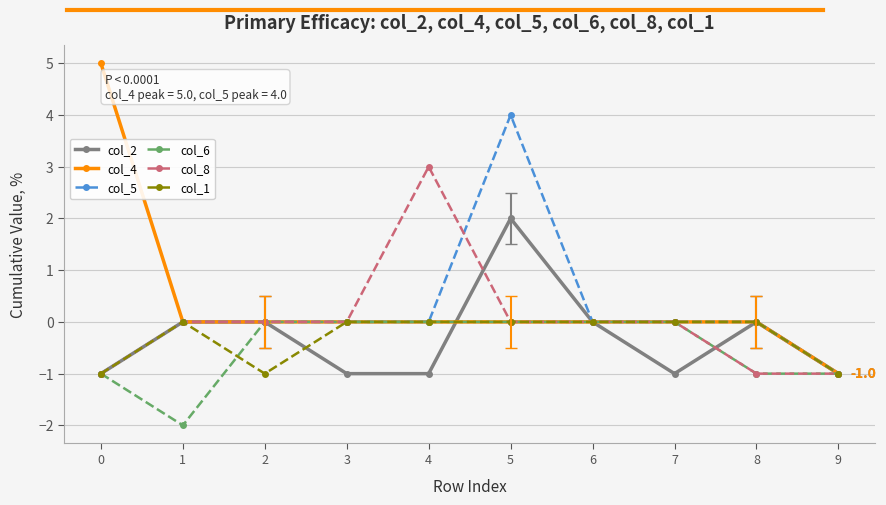

At which category is the sum across all series the highest?

5